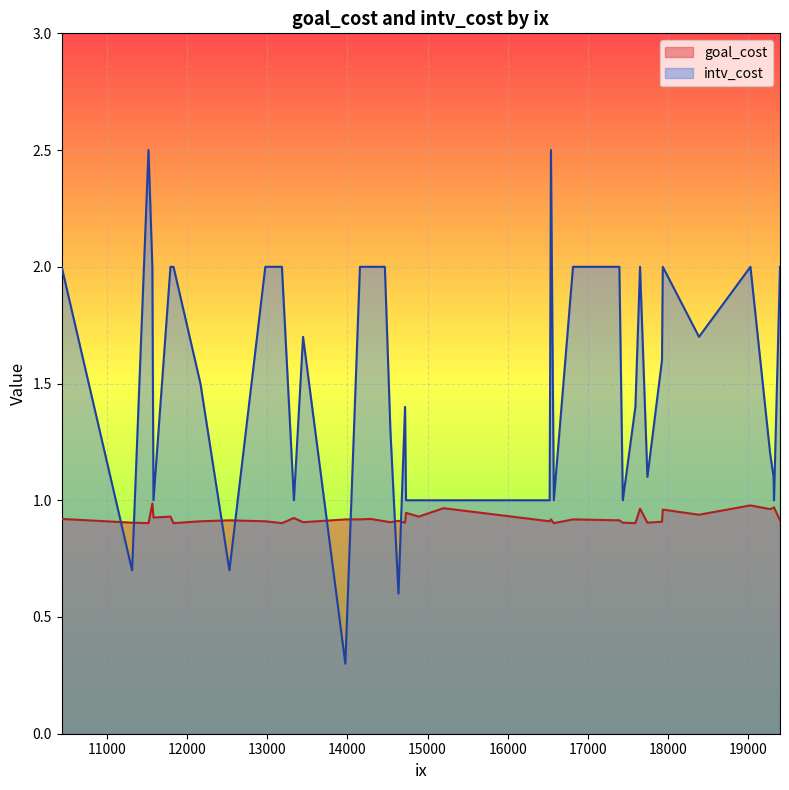

List the series in order of their peak value, highest first.

intv_cost, goal_cost